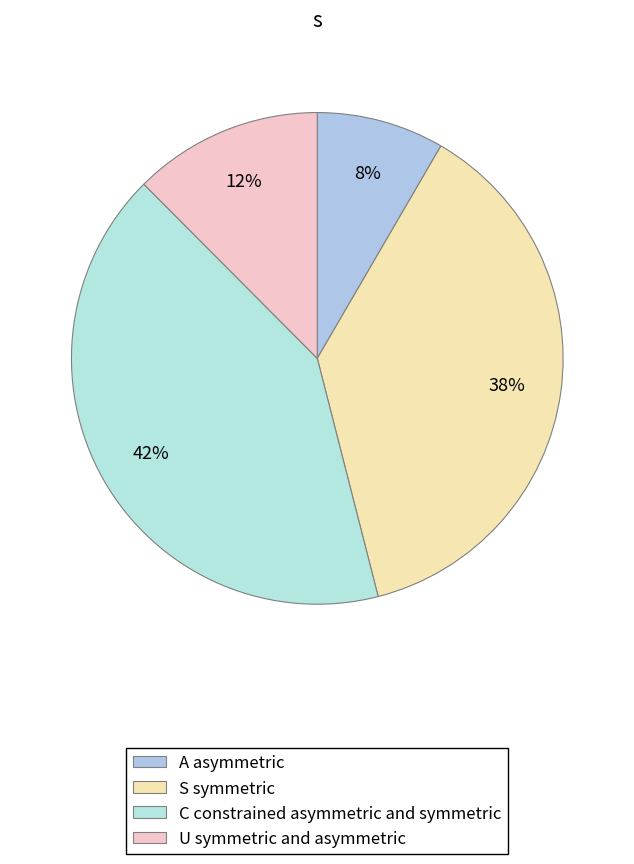

How many slices are in this pie chart?

4